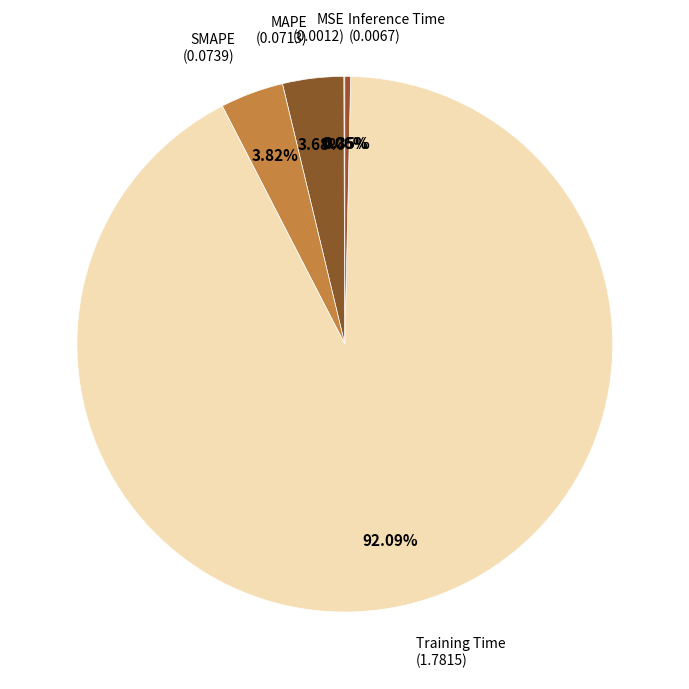

Which has a higher value, Training Time (1.7815) or SMAPE (0.0739)?

Training Time (1.7815)